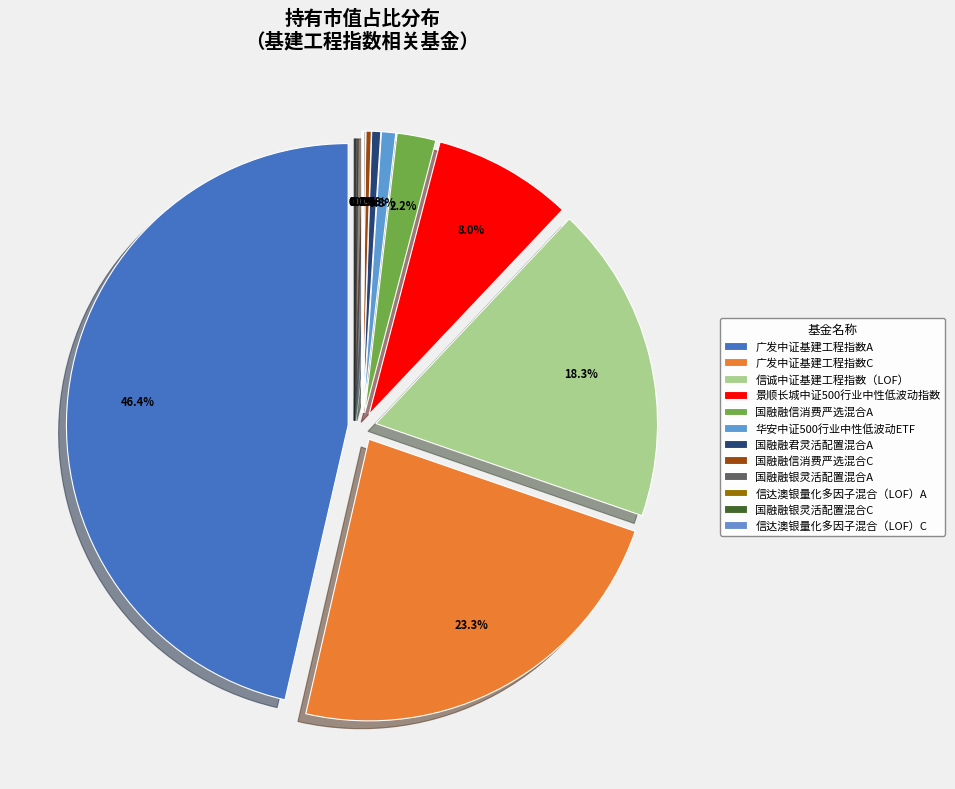

What is the largest slice in the pie chart?

广发中证基建工程指数A